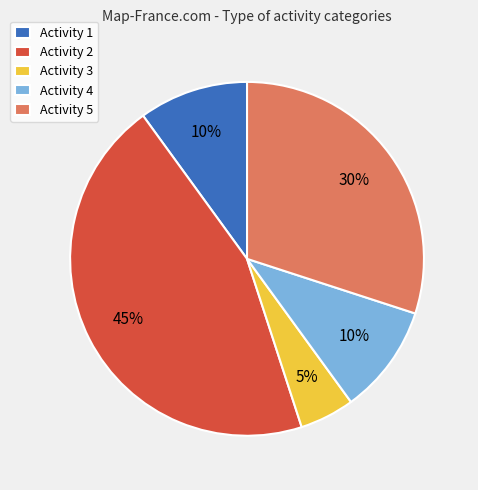

To the nearest percent, what is the difference between the largest and smallest slice percentages?

40%